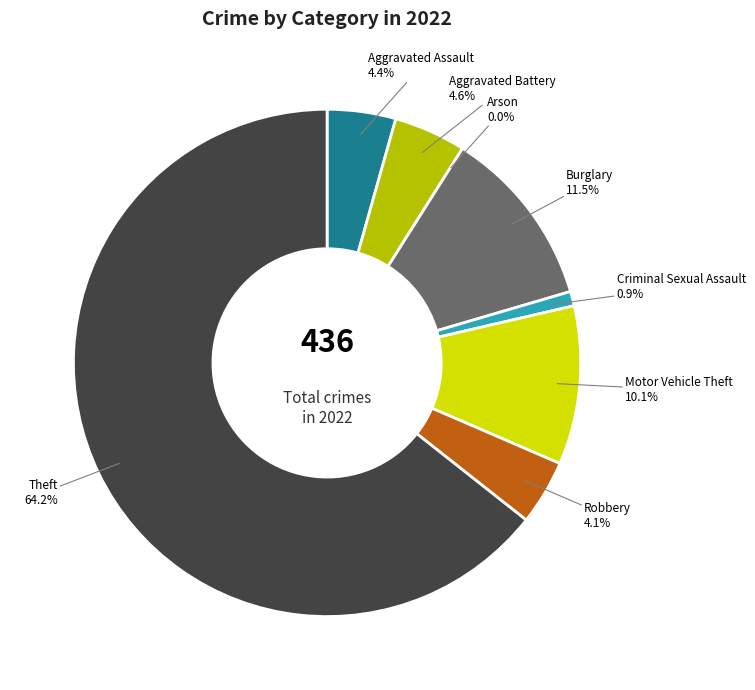

To the nearest percent, what portion does Robbery represent?

4%